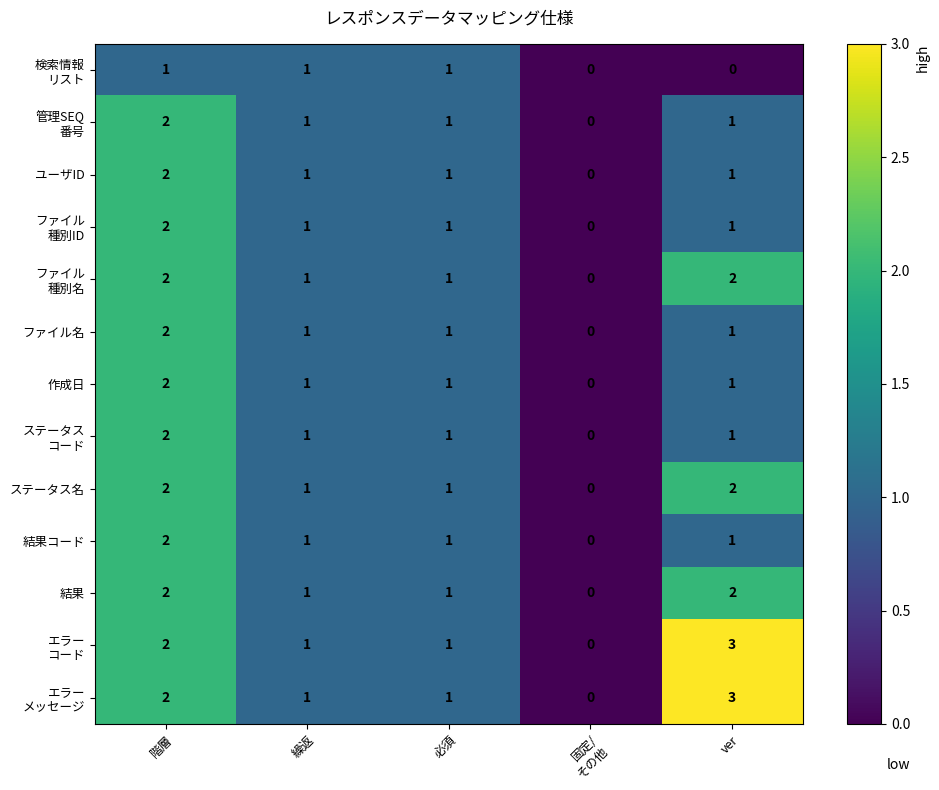

What is the total value across all series at 必須?

13